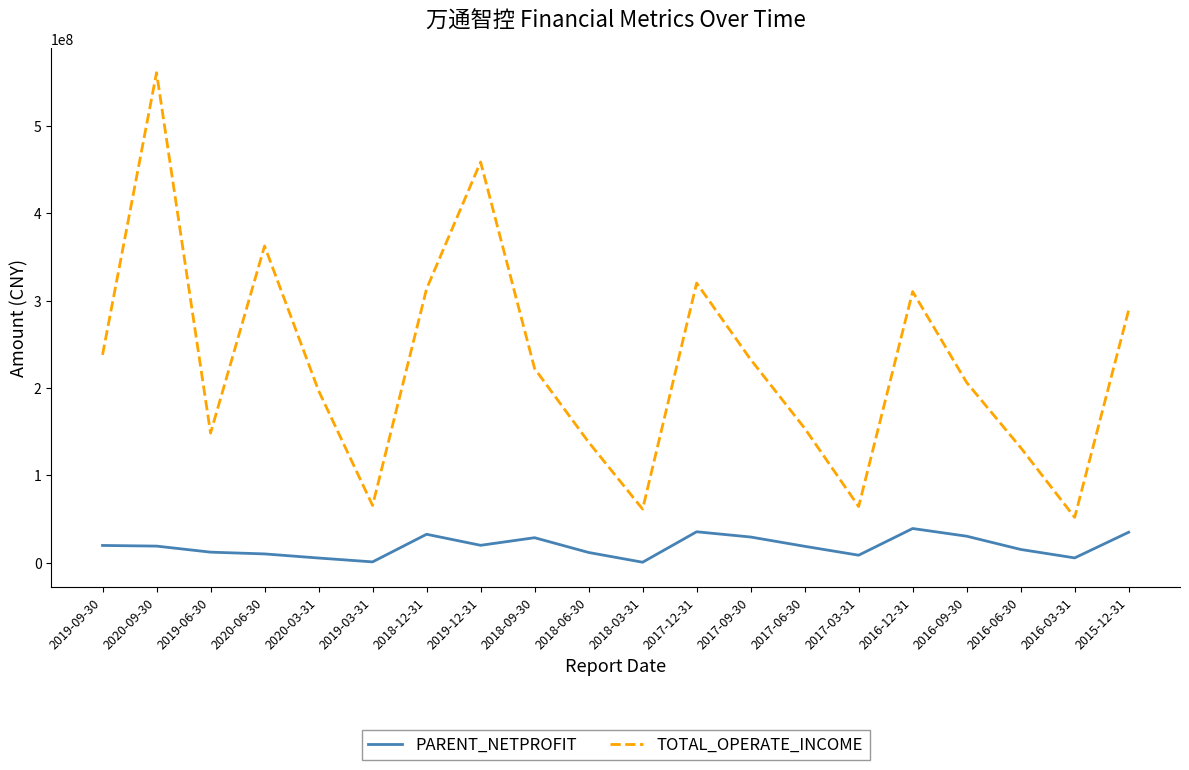

True or false: TOTAL_OPERATE_INCOME and PARENT_NETPROFIT intersect in this chart.

False